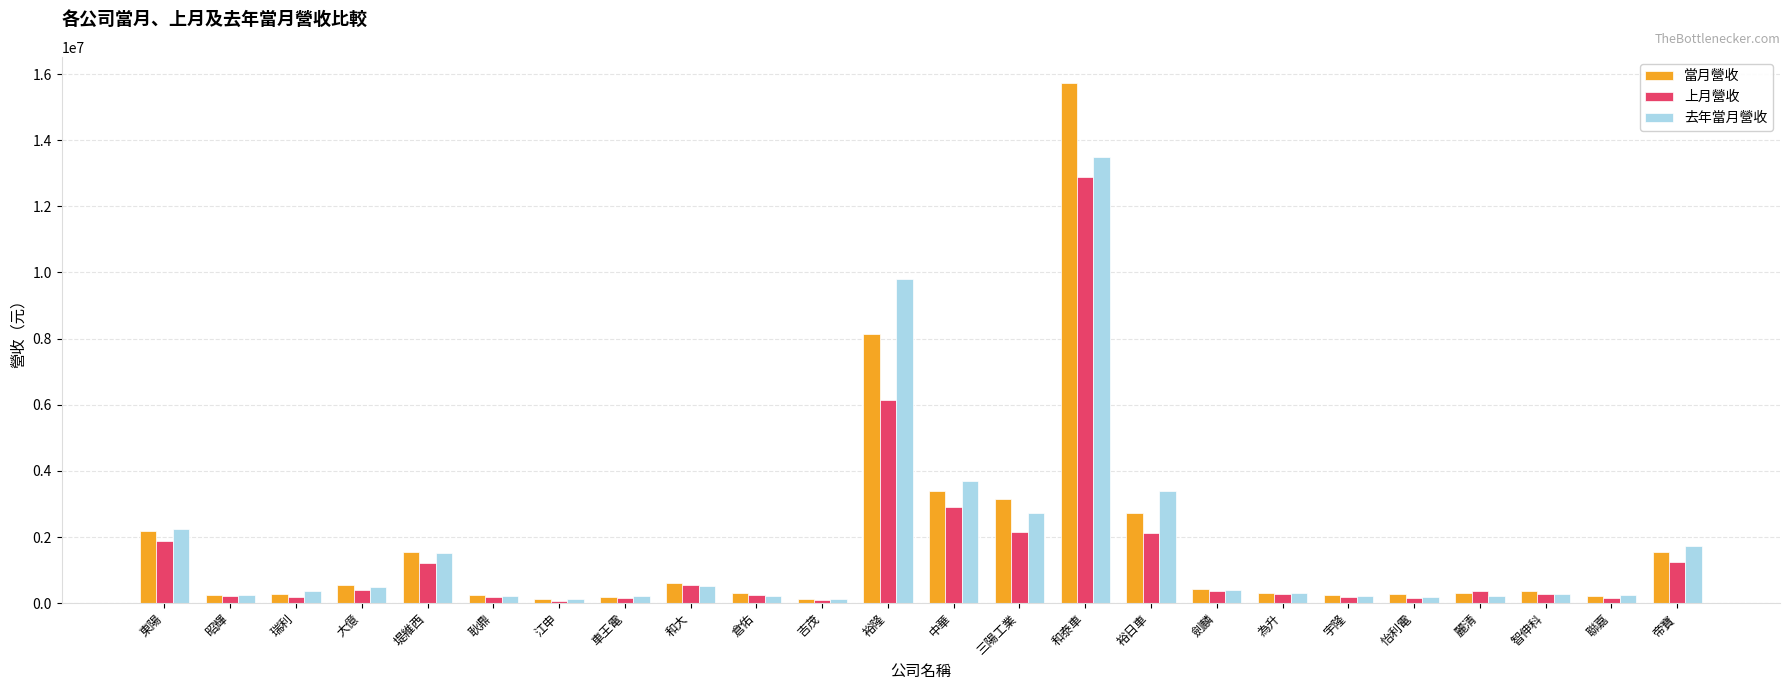

At which category is the sum across all series the highest?

和泰車